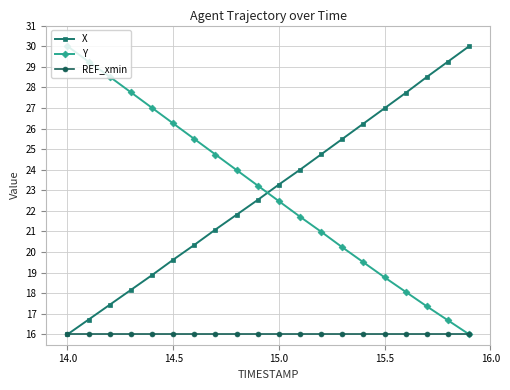

What is the greatest value displayed?

30.0